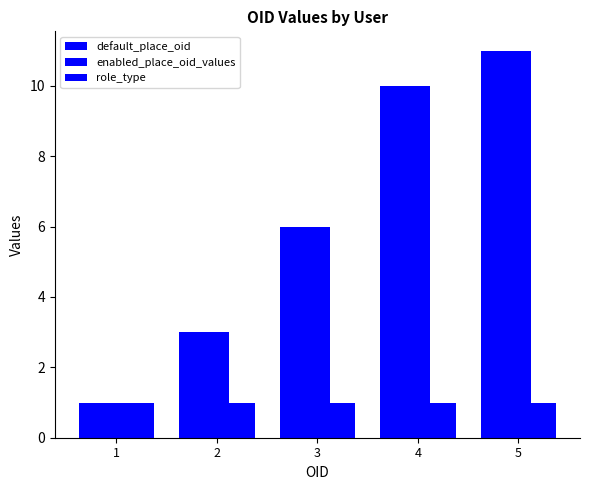

Reading left to right, transcribe all the data shown in this chart.

default_place_oid: 1	3	6	10	11
enabled_place_oid_values: 1	3	6	10	11
role_type: 1	1	1	1	1